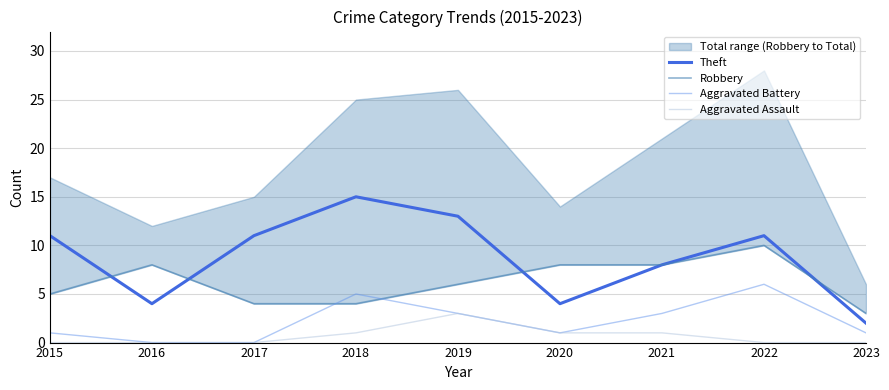

The Aggravated Assault series shows 5 at 2019. True or false?

False